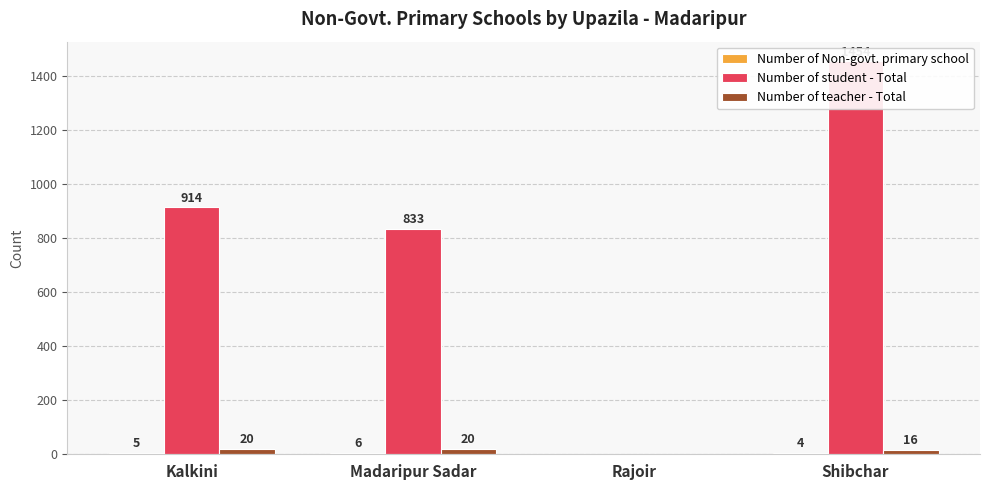

The Number of teacher - Total series shows 35 at Kalkini. True or false?

False